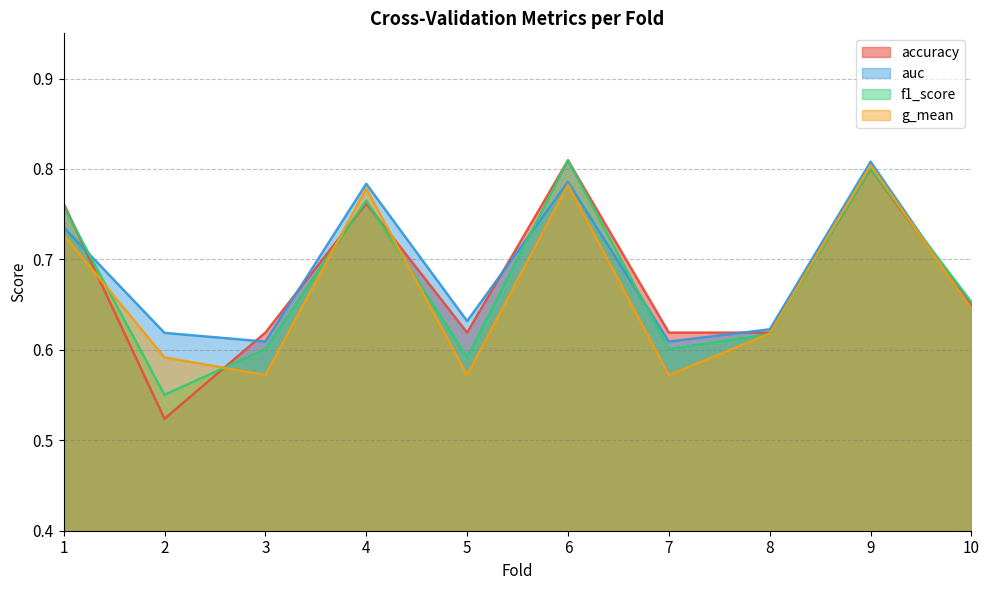

What is the difference between the f1_score values at 7 and 10?

0.1